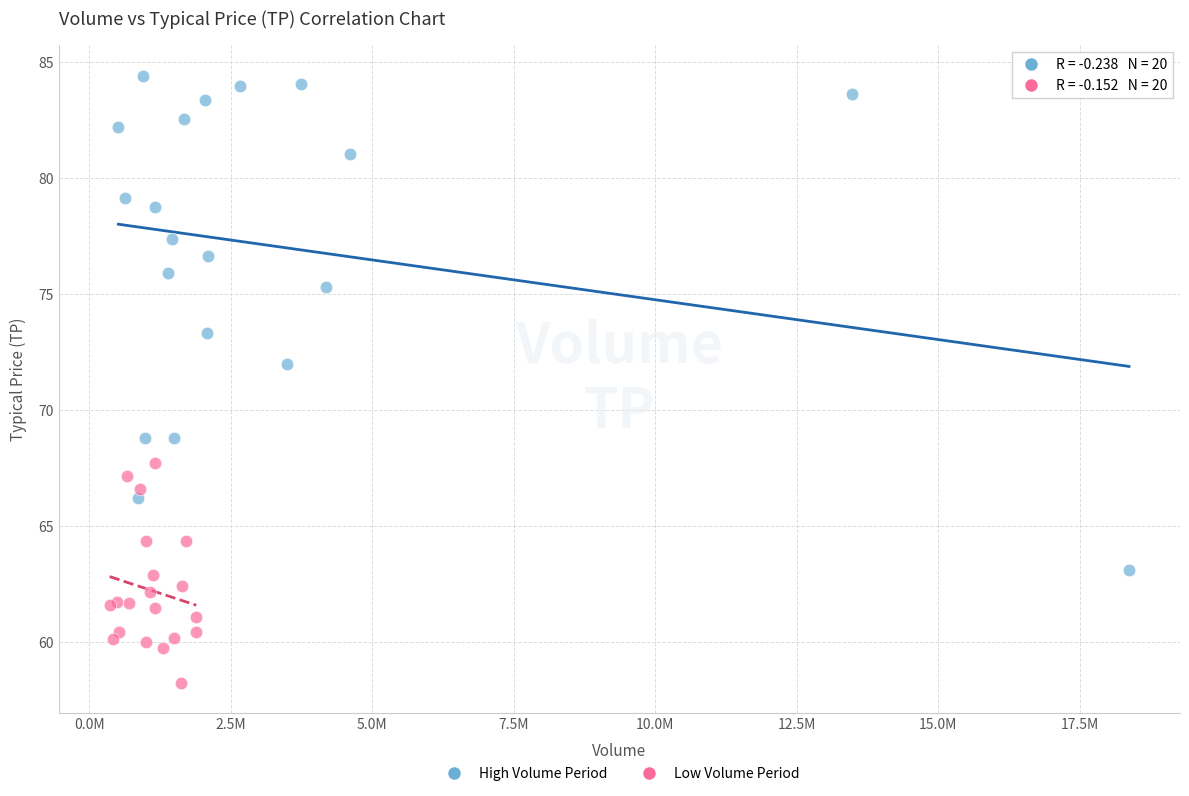

Which series has the widest spread of Y values?

High Volume Period